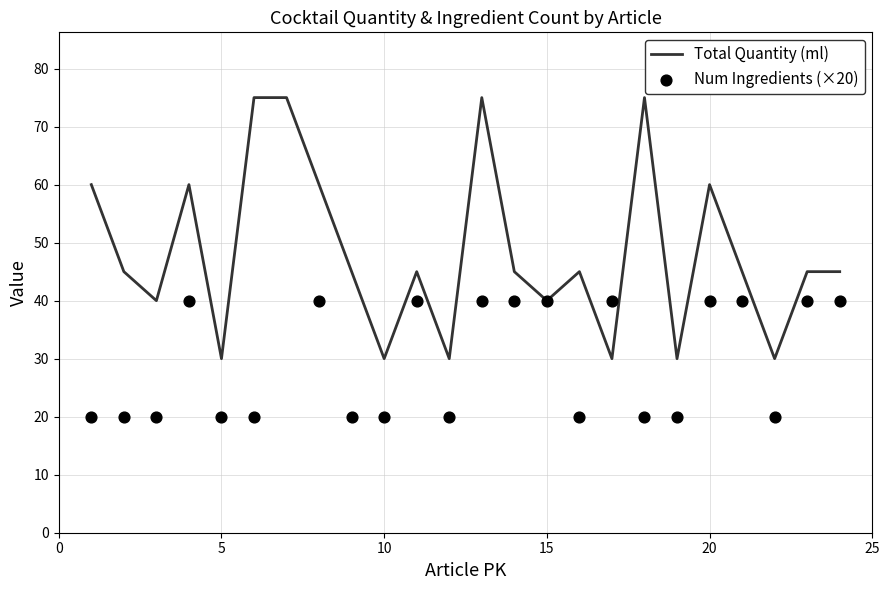

At how many categories does at least one series exceed 33?

19